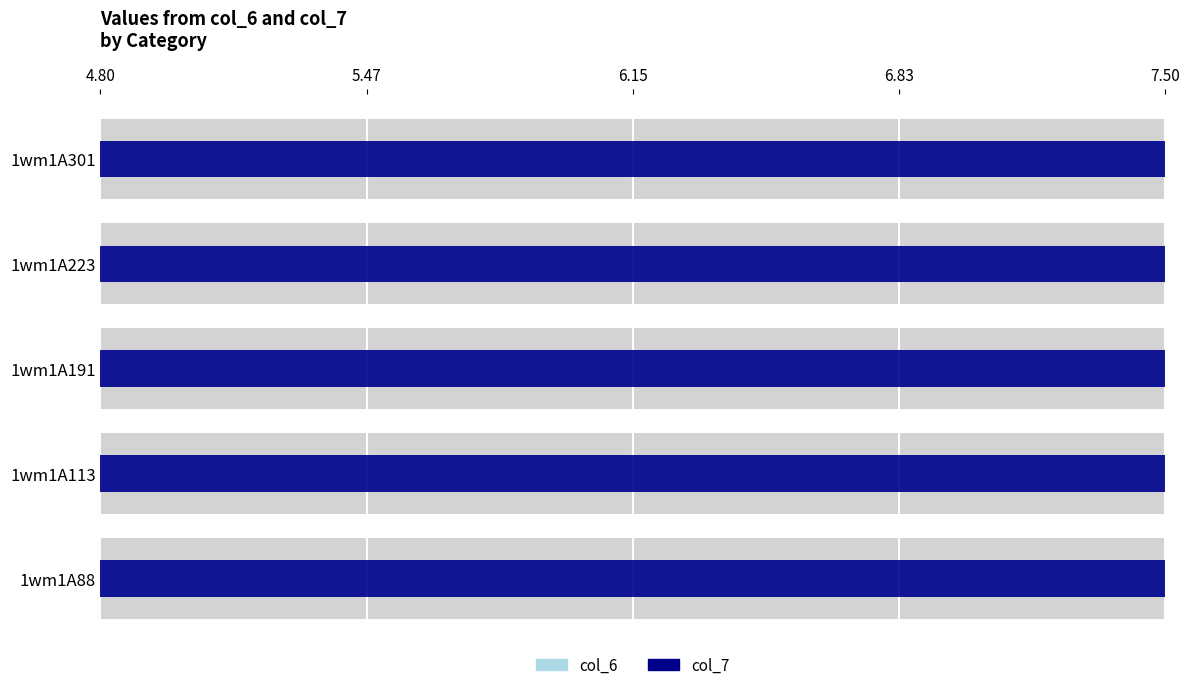

Which series has the largest total across all categories?

col_7